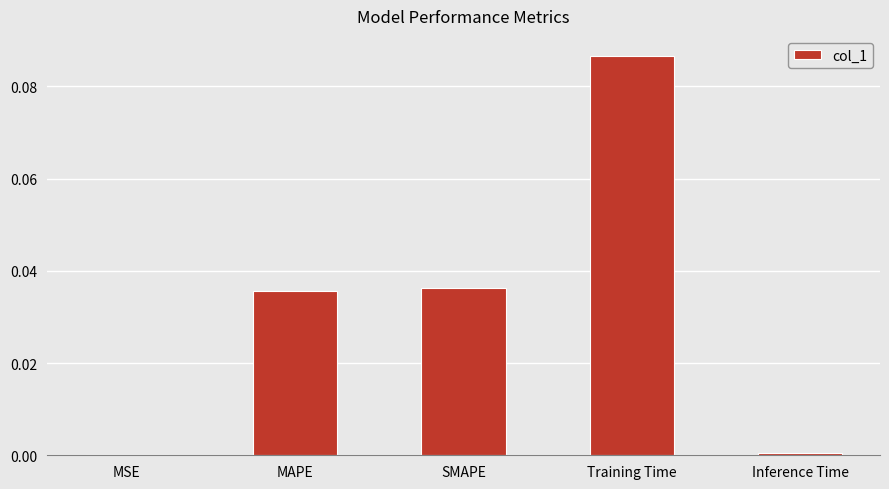

Are the bars grouped side by side (vs. stacked)?

No